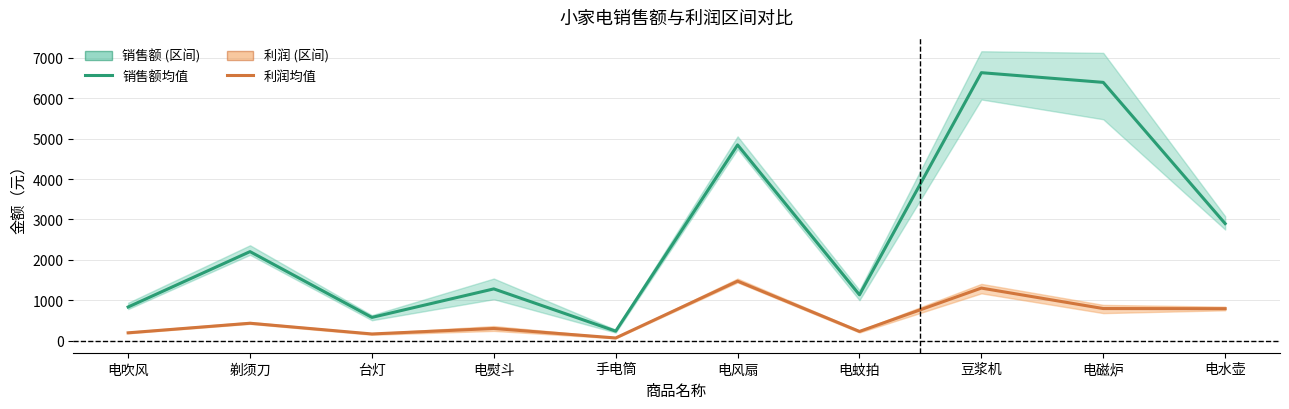

At which label is 利润 closest to 768?

电水壶